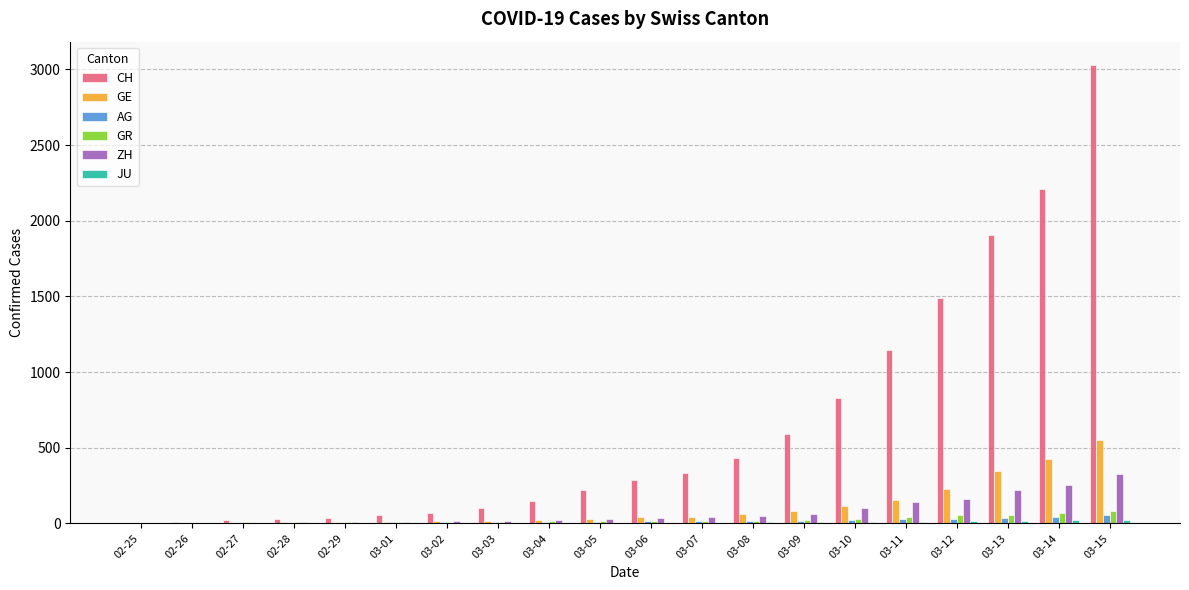

The ZH series shows 62 at 03-09. True or false?

True